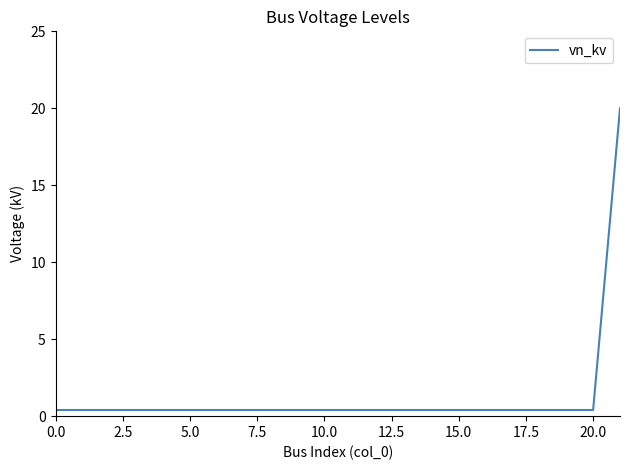

What is the maximum value shown in the chart?

20.0